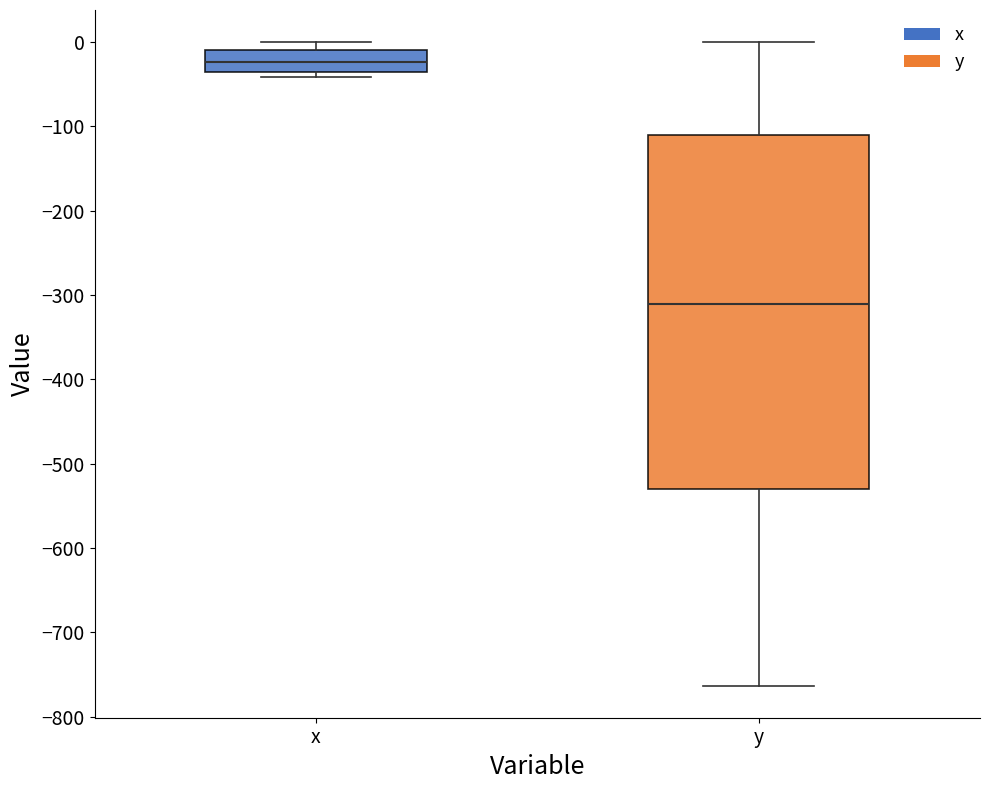

Where does the median line of the box for x sit on the y-axis? The values are not printed on the chart, so give them approximately, as read against the axis.

-20